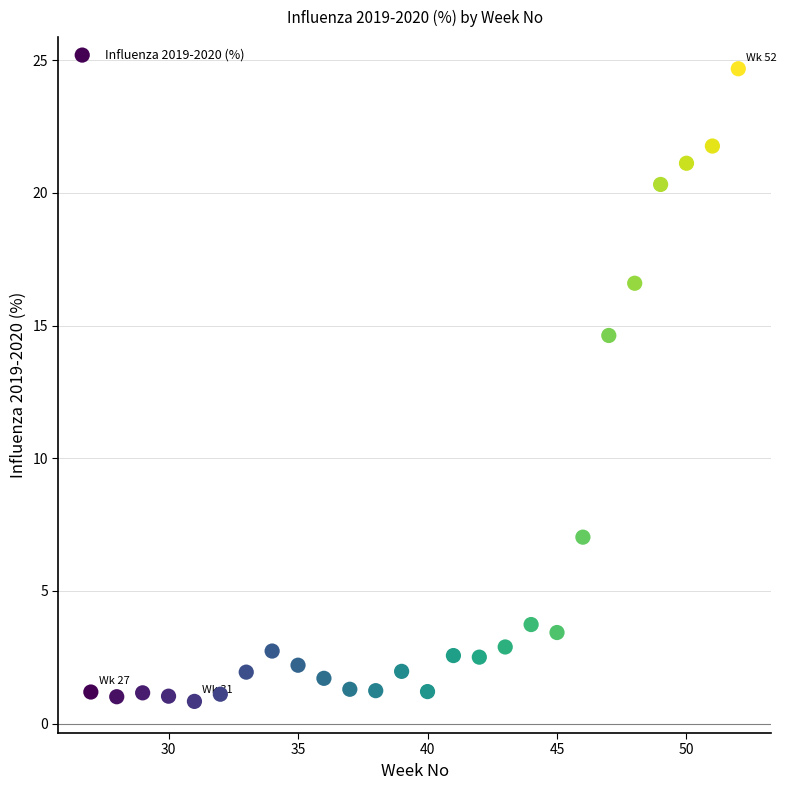

What is the range of X values (max minus min)?

25.0